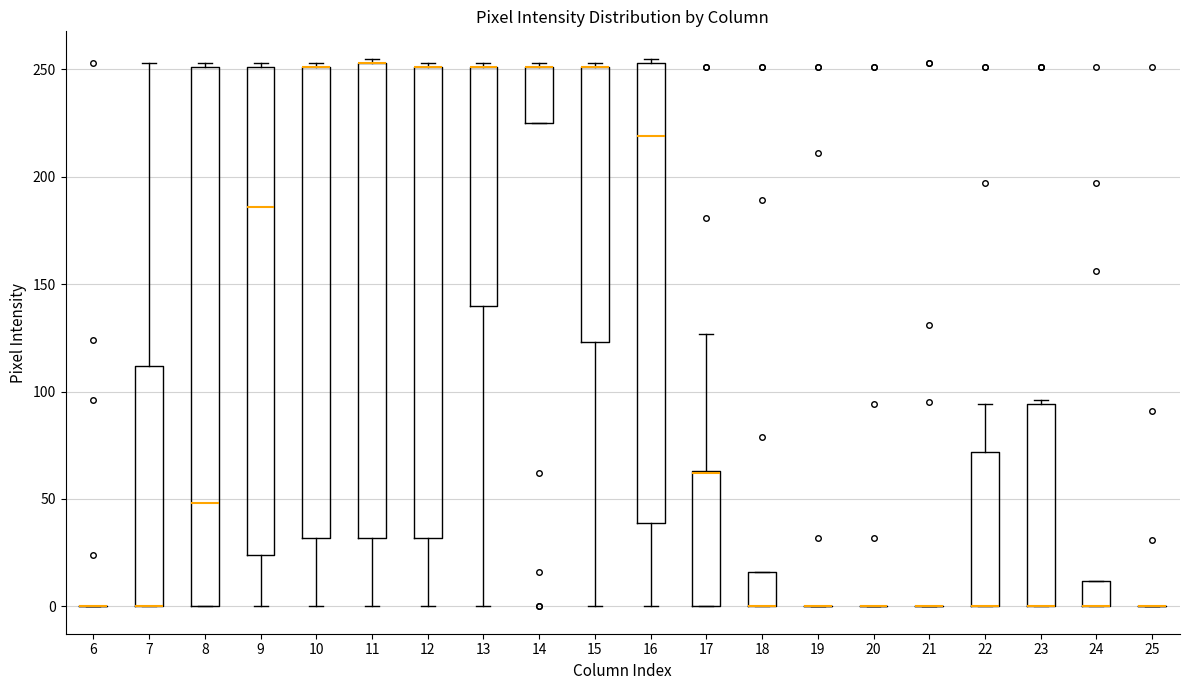

Reading left to right, read every box against the y-axis: the position of its median line, the range the box covers, and the ends of its whiskers. The values are not printed on the chart, so give them approximately, as read against the axis.

6: box collapsed to a line at 0, whiskers 0 to 0
7: median 0 (drawn on the box's lower edge), box 0 to 110, whiskers 0 to 255
8: median 50, box 0 to 250, whiskers 0 to 255
9: median 185, box 25 to 250, whiskers 0 to 255
10: median 250 (drawn on the box's upper edge), box 30 to 250, whiskers 0 to 255
11: median 255 (drawn on the box's upper edge), box 30 to 255, whiskers 0 to 255 (just above the box's upper edge)
12: median 250 (drawn on the box's upper edge), box 30 to 250, whiskers 0 to 255
13: median 250 (drawn on the box's upper edge), box 140 to 250, whiskers 0 to 255
14: median 250 (drawn on the box's upper edge), box 225 to 250, whiskers 225 to 255
15: median 250 (drawn on the box's upper edge), box 125 to 250, whiskers 0 to 255
16: median 220, box 40 to 255, whiskers 0 to 255 (just above the box's upper edge)
17: median 60 (drawn on the box's upper edge), box 0 to 65, whiskers 0 to 125
18: median 0 (drawn on the box's lower edge), box 0 to 15, whiskers 0 to 15
19: box collapsed to a line at 0, whiskers 0 to 0
20: box collapsed to a line at 0, whiskers 0 to 0
21: box collapsed to a line at 0, whiskers 0 to 0
22: median 0 (drawn on the box's lower edge), box 0 to 70, whiskers 0 to 95
23: median 0 (drawn on the box's lower edge), box 0 to 95, whiskers 0 to 95 (just above the box's upper edge)
24: median 0 (drawn on the box's lower edge), box 0 to 10, whiskers 0 to 10
25: box collapsed to a line at 0, whiskers 0 to 0